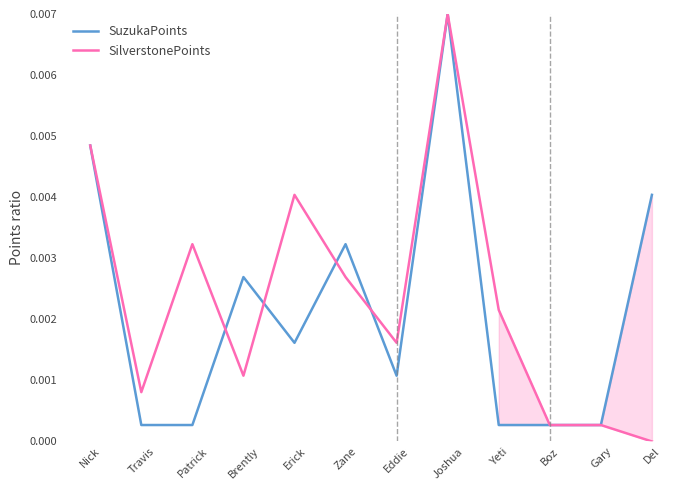

How many intersections are there between SilverstonePoints and SuzukaPoints?

4